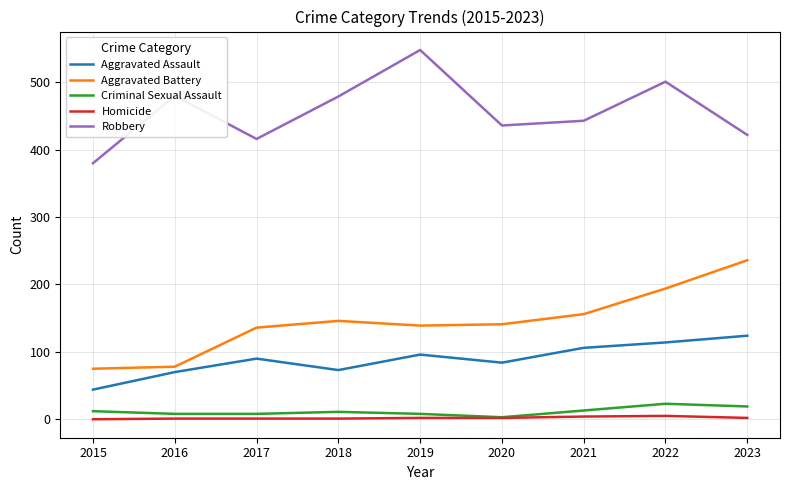

At which category does the chart reach its peak across all series?

2019